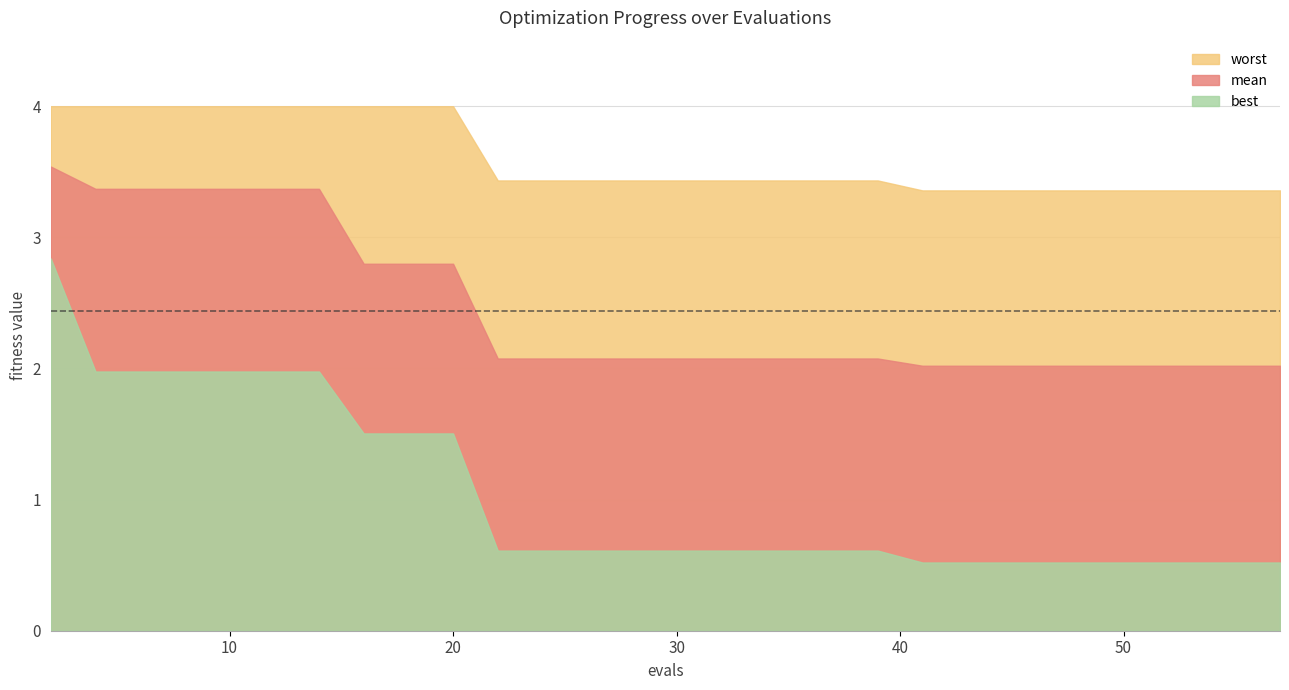

What is the difference between the highest and lowest values at 57?

2.8